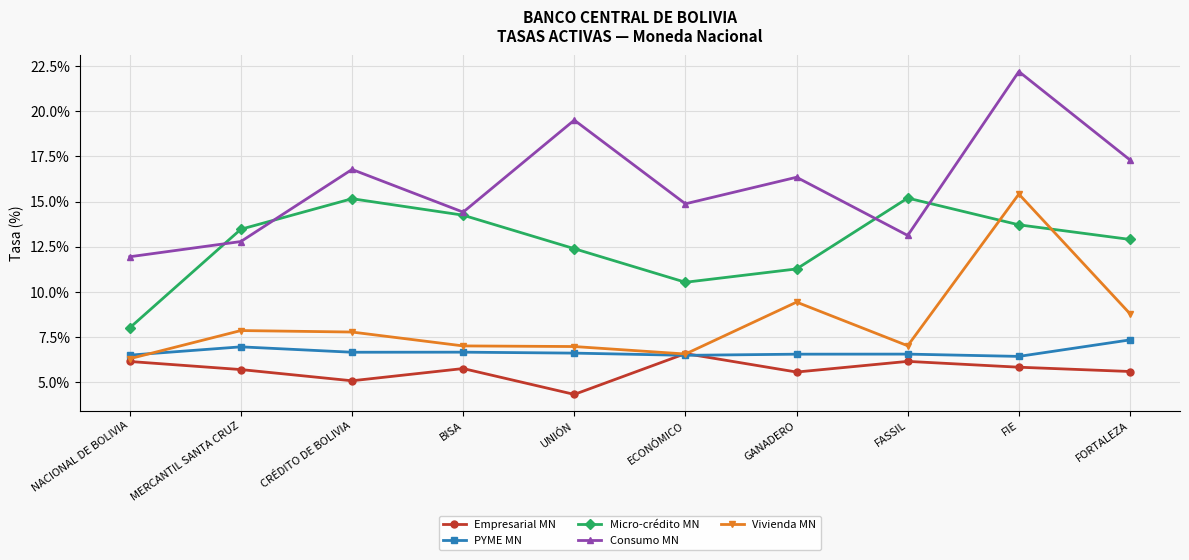

In Micro-crédito MN, how many points are higher than both neighbors (excluding endpoints)?

2